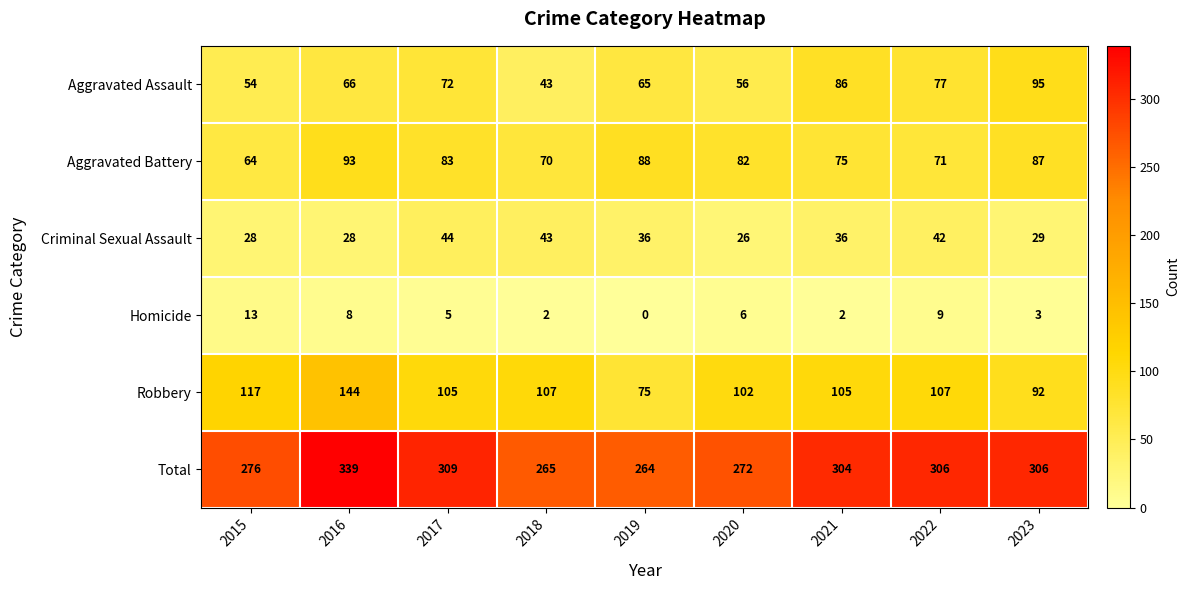

The value of Aggravated Assault at 2019 is 106. True or false?

False